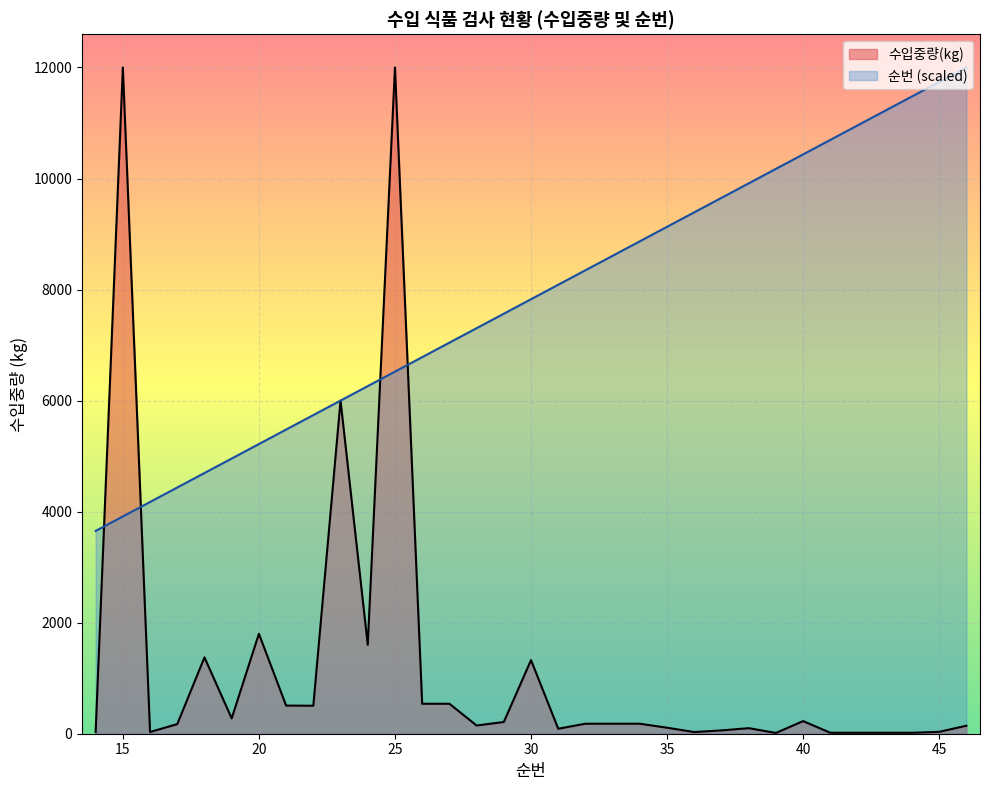

True or false: 순번 has a value of 4695.7 at 2017-06-26.

True